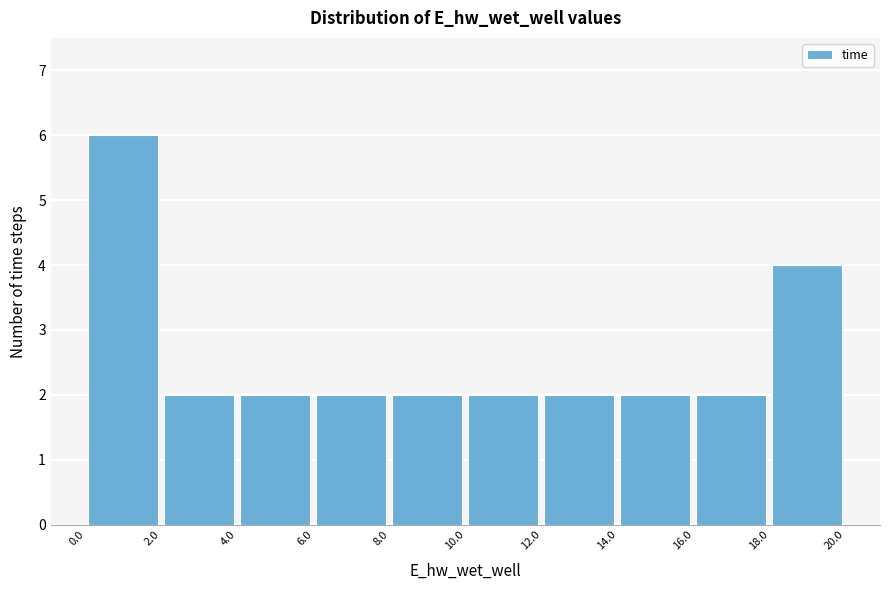

What is the height of the bar covering 0.0 to 2.0 on the x-axis? The values are not printed on the chart, so give them approximately, as read against the axis.

6